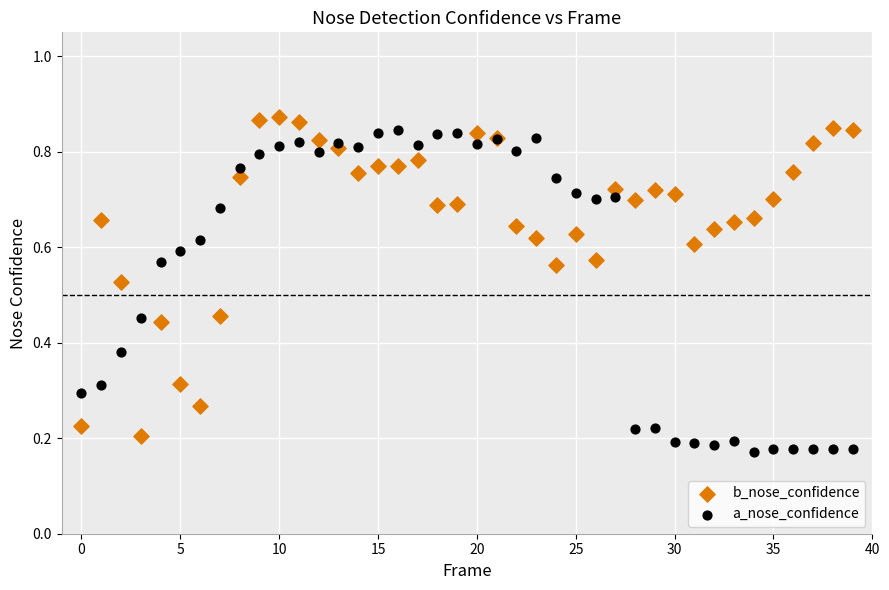

What are all the series names shown in the legend?

b_nose_confidence, a_nose_confidence